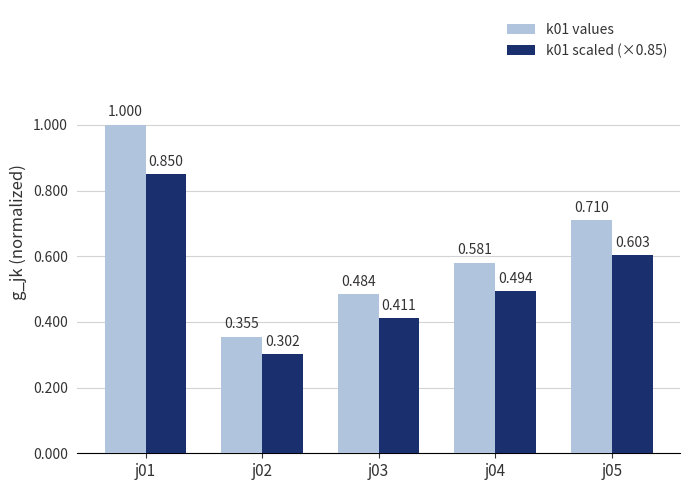

What are all the series names shown in the legend?

k01 values, k01 scaled (×0.85)